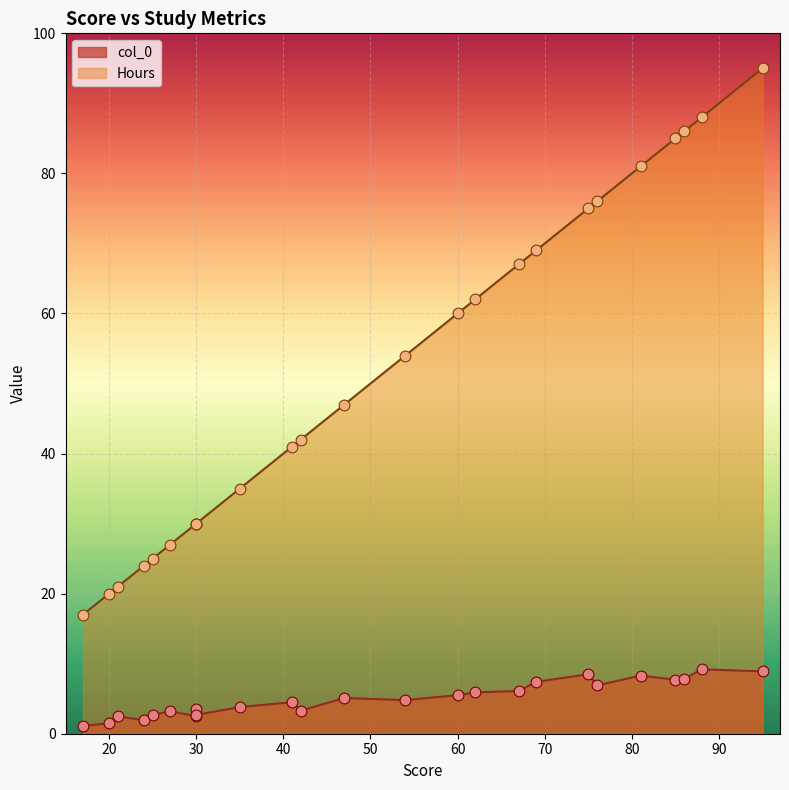

Which series reaches the maximum Y coordinate?

Hours